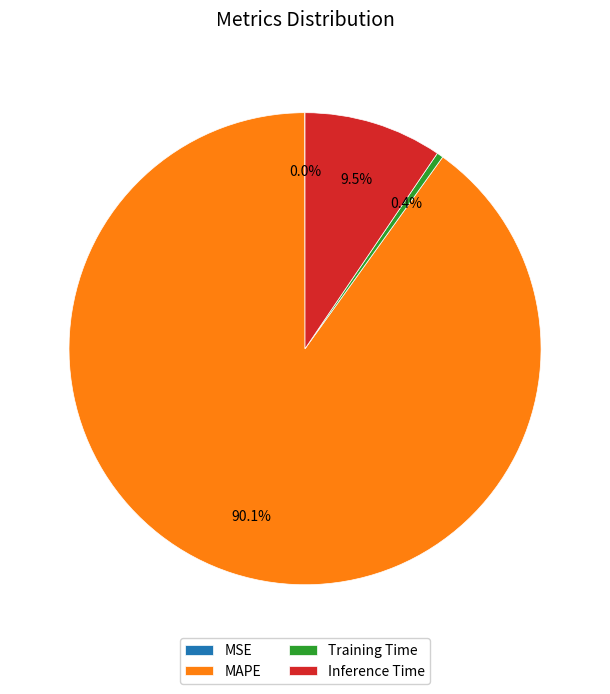

Which has a higher value, Training Time or MAPE?

MAPE